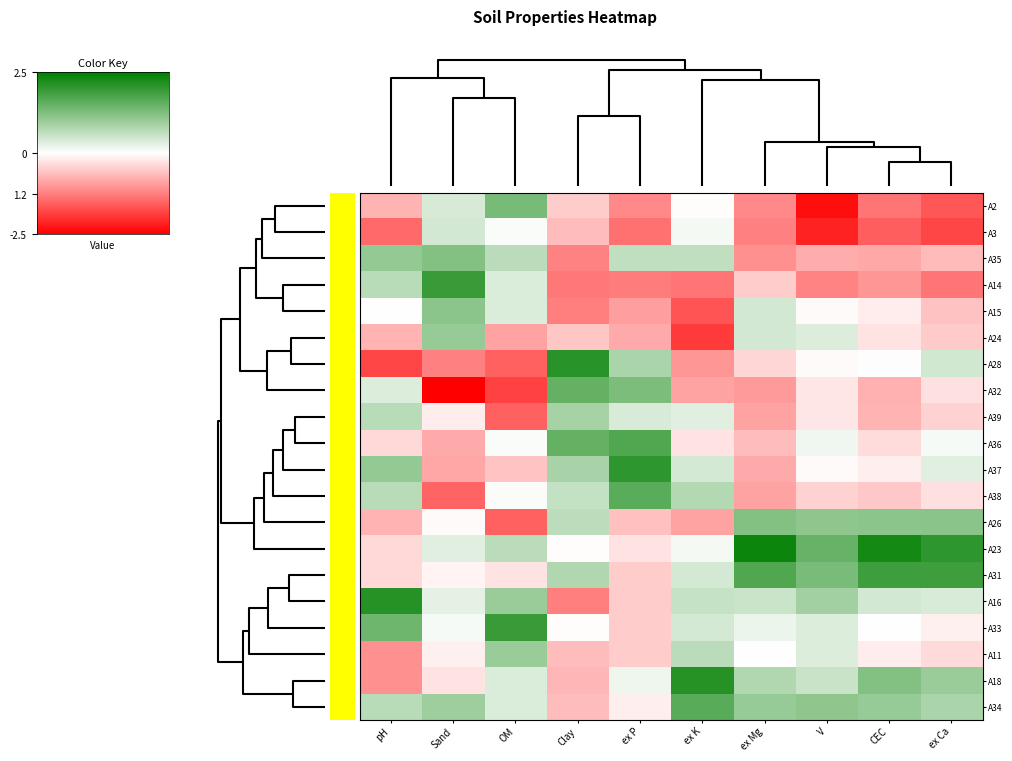

Reading left to right, transcribe all the data shown in this chart.

A2: pH=-0.7	Sand=0.4	OM=1.3	Clay=-0.5	ex P=-1.1	ex K=-0.0	ex Mg=-1.1	V=-2.3	CEC=-1.3	ex Ca=-1.6
A3: pH=-1.4	Sand=0.4	OM=0.0	Clay=-0.6	ex P=-1.4	ex K=0.1	ex Mg=-1.2	V=-2.1	CEC=-1.5	ex Ca=-1.8
A35: pH=1.0	Sand=1.2	OM=0.7	Clay=-1.2	ex P=0.6	ex K=0.6	ex Mg=-1.1	V=-0.8	CEC=-0.8	ex Ca=-0.7
A14: pH=0.7	Sand=1.9	OM=0.4	Clay=-1.3	ex P=-1.3	ex K=-1.3	ex Mg=-0.5	V=-1.2	CEC=-1.0	ex Ca=-1.3
A15: pH=-0.0	Sand=1.1	OM=0.4	Clay=-1.2	ex P=-0.9	ex K=-1.6	ex Mg=0.4	V=-0.0	CEC=-0.2	ex Ca=-0.6
A24: pH=-0.7	Sand=1.0	OM=-0.9	Clay=-0.5	ex P=-0.8	ex K=-1.9	ex Mg=0.4	V=0.3	CEC=-0.3	ex Ca=-0.5
A28: pH=-1.8	Sand=-1.2	OM=-1.5	Clay=2.1	ex P=0.8	ex K=-1.0	ex Mg=-0.4	V=-0.0	CEC=0.0	ex Ca=0.5
A32: pH=0.3	Sand=-2.5	OM=-1.8	Clay=1.5	ex P=1.3	ex K=-0.9	ex Mg=-1.0	V=-0.2	CEC=-0.8	ex Ca=-0.3
A39: pH=0.7	Sand=-0.2	OM=-1.5	Clay=0.9	ex P=0.4	ex K=0.3	ex Mg=-0.9	V=-0.2	CEC=-0.7	ex Ca=-0.4
A36: pH=-0.4	Sand=-0.8	OM=0.0	Clay=1.5	ex P=1.7	ex K=-0.3	ex Mg=-0.6	V=0.1	CEC=-0.3	ex Ca=0.1
A37: pH=1.0	Sand=-0.9	OM=-0.6	Clay=0.8	ex P=2.0	ex K=0.4	ex Mg=-0.8	V=-0.0	CEC=-0.2	ex Ca=0.3
A38: pH=0.7	Sand=-1.5	OM=0.0	Clay=0.6	ex P=1.6	ex K=0.7	ex Mg=-0.9	V=-0.4	CEC=-0.5	ex Ca=-0.3
A26: pH=-0.7	Sand=-0.1	OM=-1.5	Clay=0.7	ex P=-0.6	ex K=-0.9	ex Mg=1.2	V=1.1	CEC=1.1	ex Ca=1.1
A23: pH=-0.4	Sand=0.3	OM=0.7	Clay=-0.0	ex P=-0.3	ex K=0.1	ex Mg=2.3	V=1.5	CEC=2.3	ex Ca=2.0
A31: pH=-0.4	Sand=-0.1	OM=-0.3	Clay=0.8	ex P=-0.5	ex K=0.4	ex Mg=1.7	V=1.3	CEC=1.9	ex Ca=1.9
A16: pH=2.1	Sand=0.3	OM=1.0	Clay=-1.2	ex P=-0.5	ex K=0.5	ex Mg=0.5	V=0.9	CEC=0.4	ex Ca=0.4
A33: pH=1.4	Sand=0.1	OM=1.9	Clay=-0.0	ex P=-0.5	ex K=0.4	ex Mg=0.2	V=0.3	CEC=0.0	ex Ca=-0.1
A11: pH=-1.1	Sand=-0.1	OM=1.0	Clay=-0.6	ex P=-0.5	ex K=0.7	ex Mg=0.0	V=0.3	CEC=-0.2	ex Ca=-0.4
A18: pH=-1.1	Sand=-0.3	OM=0.4	Clay=-0.7	ex P=0.2	ex K=2.1	ex Mg=0.8	V=0.5	CEC=1.2	ex Ca=1.0
A34: pH=0.7	Sand=0.9	OM=0.4	Clay=-0.6	ex P=-0.2	ex K=1.6	ex Mg=1.0	V=1.1	CEC=1.0	ex Ca=0.8